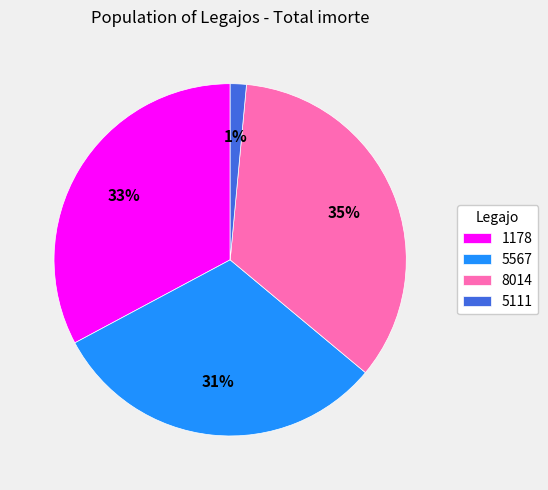

Count the number of slices in the pie.

4